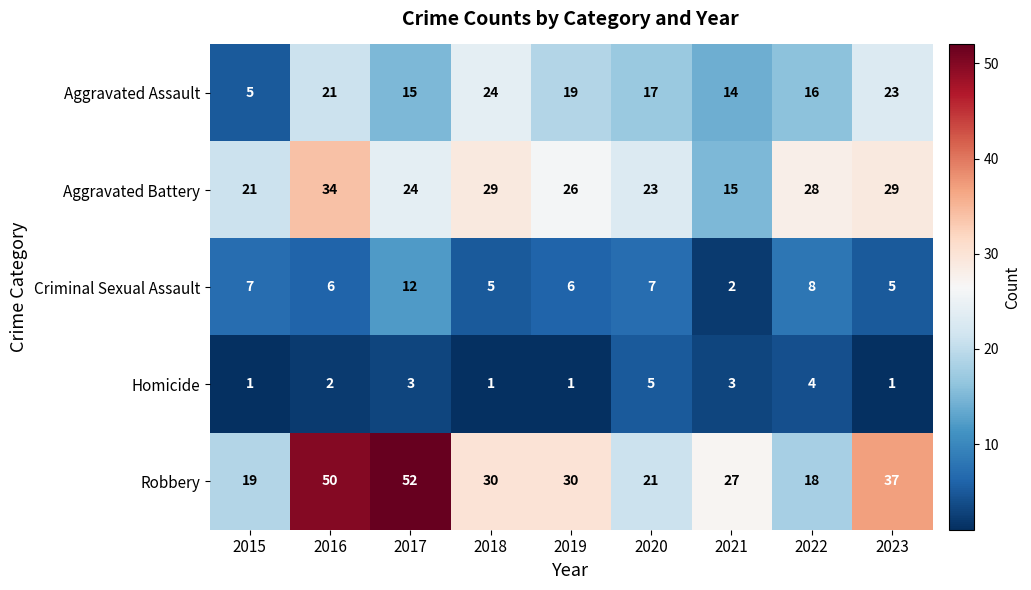

Is it true that Aggravated Battery equals 23 at 2020?

True